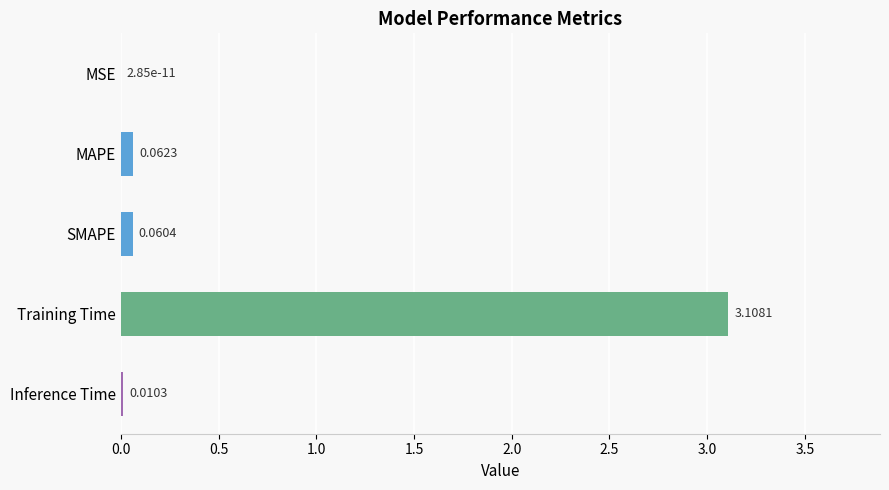

What is the maximum value shown in the chart?

3.1